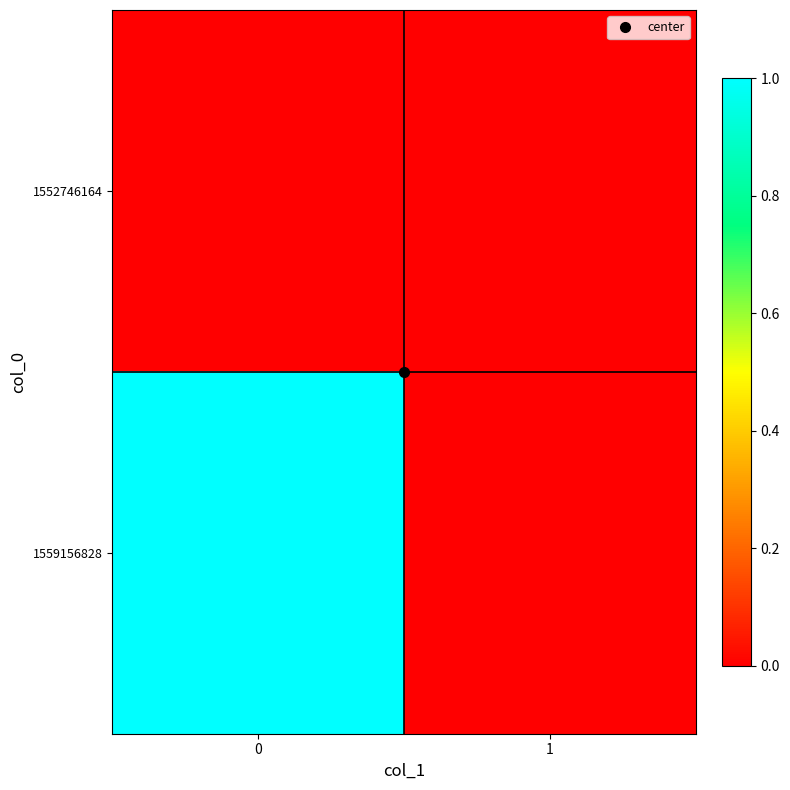

Which series changed the most between 0 and 1?

1559156828